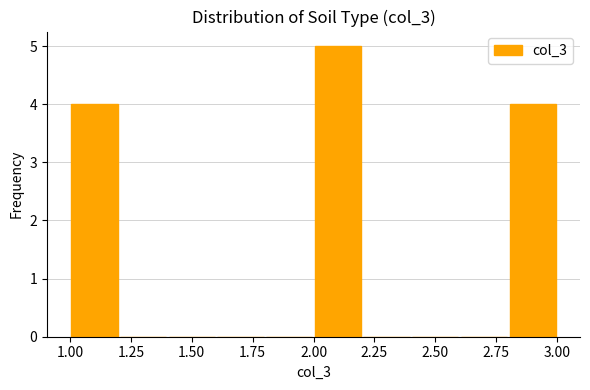

Reading left to right, transcribe this chart: for each bar, give the range it covers on the x-axis and its height. The values are not printed on the chart, so give them approximately, as read against the axis.

1.0 to 1.2: 4
1.2 to 1.4: 0
1.4 to 1.6: 0
1.6 to 1.8: 0
1.8 to 2.0: 0
2.0 to 2.2: 5
2.2 to 2.4: 0
2.4 to 2.6: 0
2.6 to 2.8: 0
2.8 to 3.0: 4